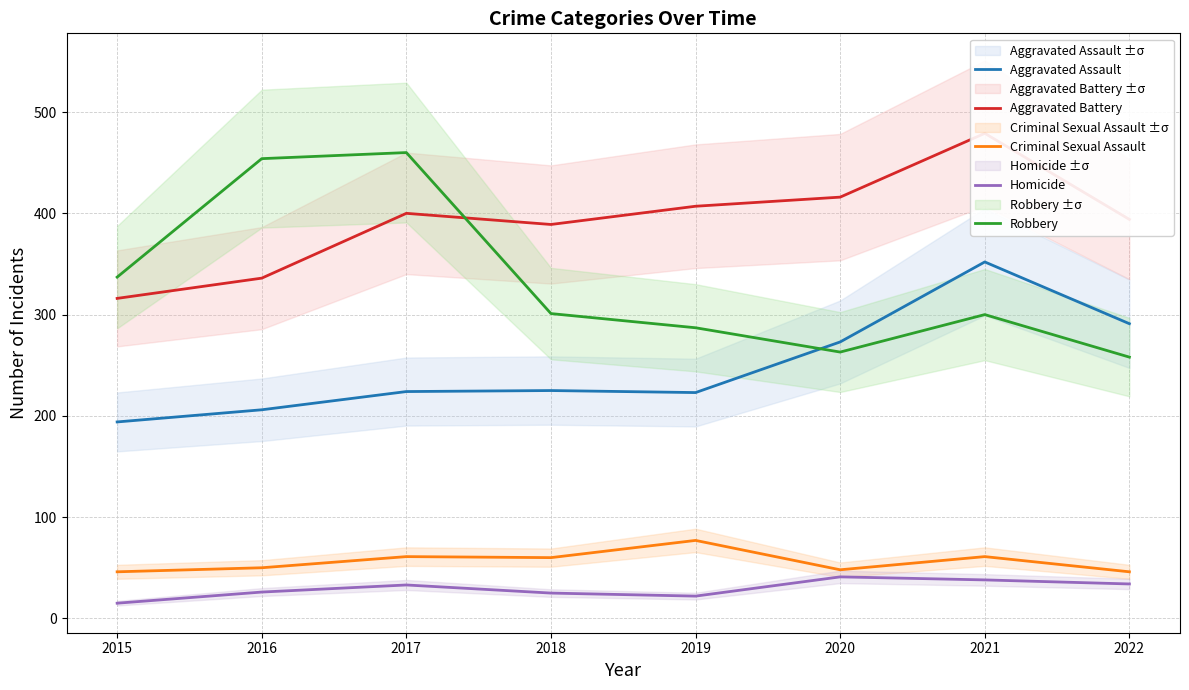

At how many categories does at least one series exceed 245?

8